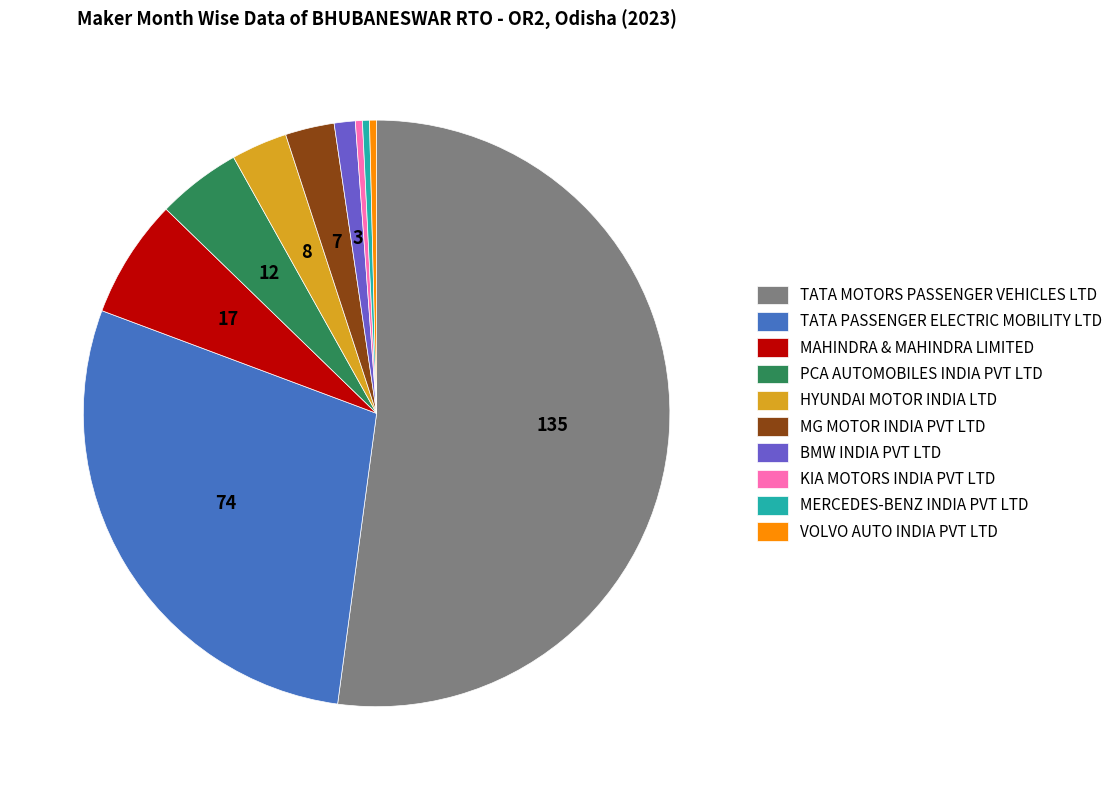

How many slices are in this pie chart?

10